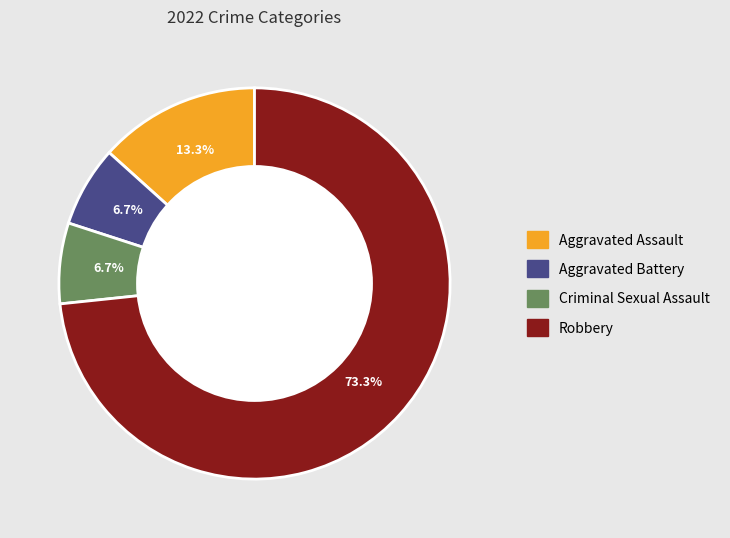

Combined, do Criminal Sexual Assault and Aggravated Assault account for over 50%?

No